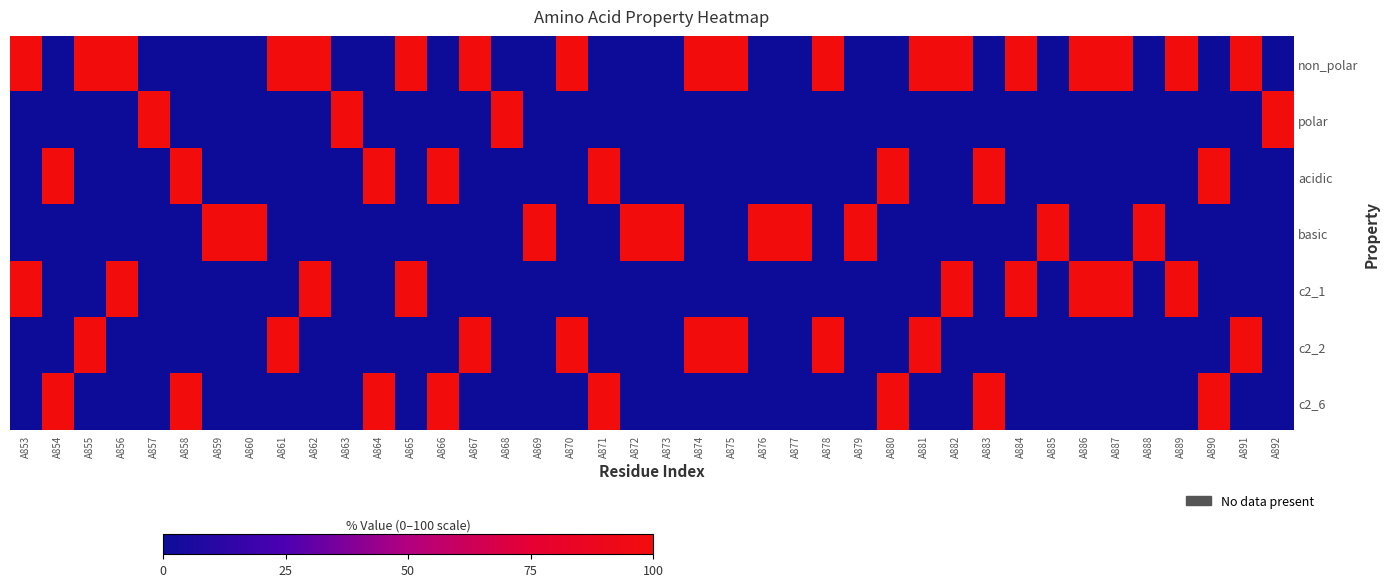

What is the spread (max minus min) of values at A854?

100